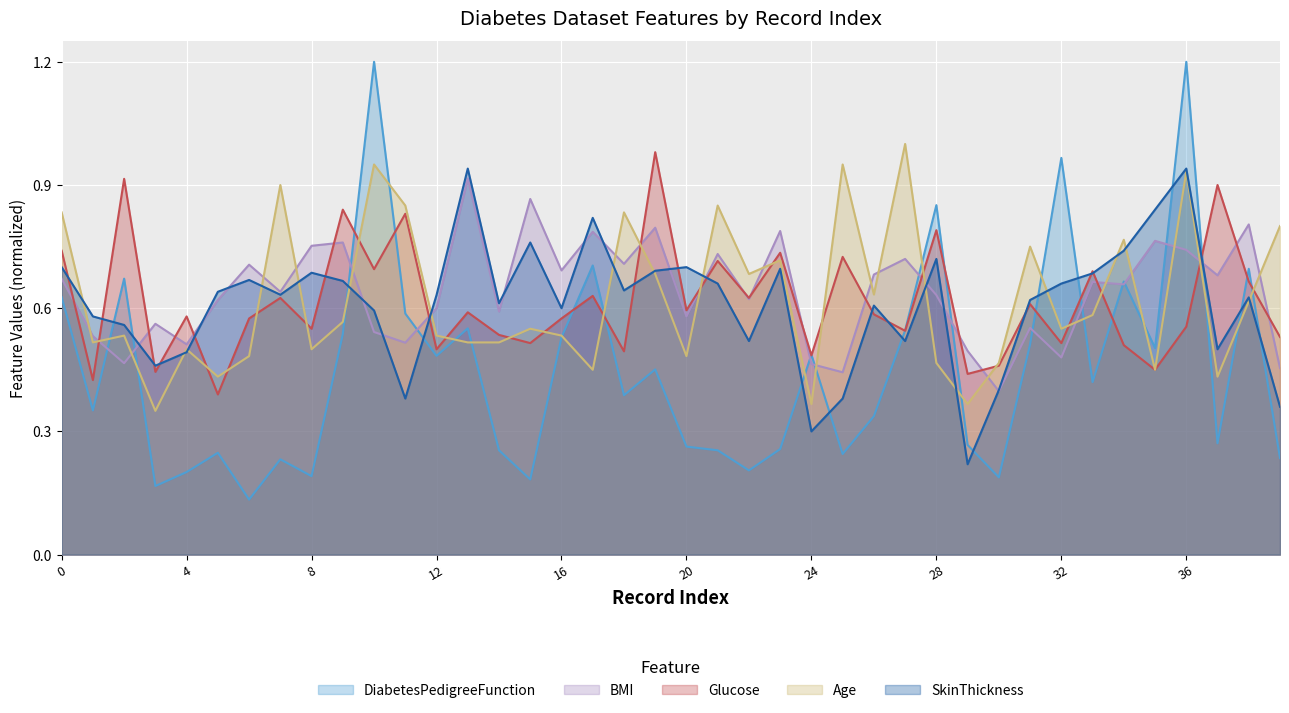

Reading left to right, list all the values displayed in this chart.

DiabetesPedigreeFunction: 0.6	0.4	0.7	0.2	0.2	0.2	0.1	0.2	0.2	0.5	1.2	0.6	0.5	0.6	0.3	0.2	0.5	0.7	0.4	0.5	0.3	0.3	0.2	0.3	0.5	0.2	0.3	0.5	0.9	0.3	0.2	0.5	1.0	0.4	0.7	0.5	1.2	0.3	0.7	0.2
BMI: 0.7	0.5	0.5	0.6	0.5	0.6	0.7	0.6	0.8	0.8	0.5	0.5	0.6	0.9	0.6	0.9	0.7	0.8	0.7	0.8	0.6	0.7	0.6	0.8	0.5	0.4	0.7	0.7	0.6	0.5	0.4	0.6	0.5	0.7	0.7	0.8	0.7	0.7	0.8	0.5
Glucose: 0.7	0.4	0.9	0.4	0.6	0.4	0.6	0.6	0.6	0.8	0.7	0.8	0.5	0.6	0.5	0.5	0.6	0.6	0.5	1.0	0.6	0.7	0.6	0.7	0.5	0.7	0.6	0.5	0.8	0.4	0.5	0.6	0.5	0.7	0.5	0.5	0.6	0.9	0.7	0.5
Age: 0.8	0.5	0.5	0.3	0.5	0.4	0.5	0.9	0.5	0.6	0.9	0.8	0.5	0.5	0.5	0.6	0.5	0.5	0.8	0.7	0.5	0.8	0.7	0.7	0.4	0.9	0.6	1.0	0.5	0.4	0.5	0.8	0.6	0.6	0.8	0.5	0.9	0.4	0.6	0.8
SkinThickness: 0.7	0.6	0.6	0.5	0.5	0.6	0.7	0.6	0.7	0.7	0.6	0.4	0.6	0.9	0.6	0.8	0.6	0.8	0.6	0.7	0.7	0.7	0.5	0.7	0.3	0.4	0.6	0.5	0.7	0.2	0.4	0.6	0.7	0.7	0.7	0.8	0.9	0.5	0.6	0.4